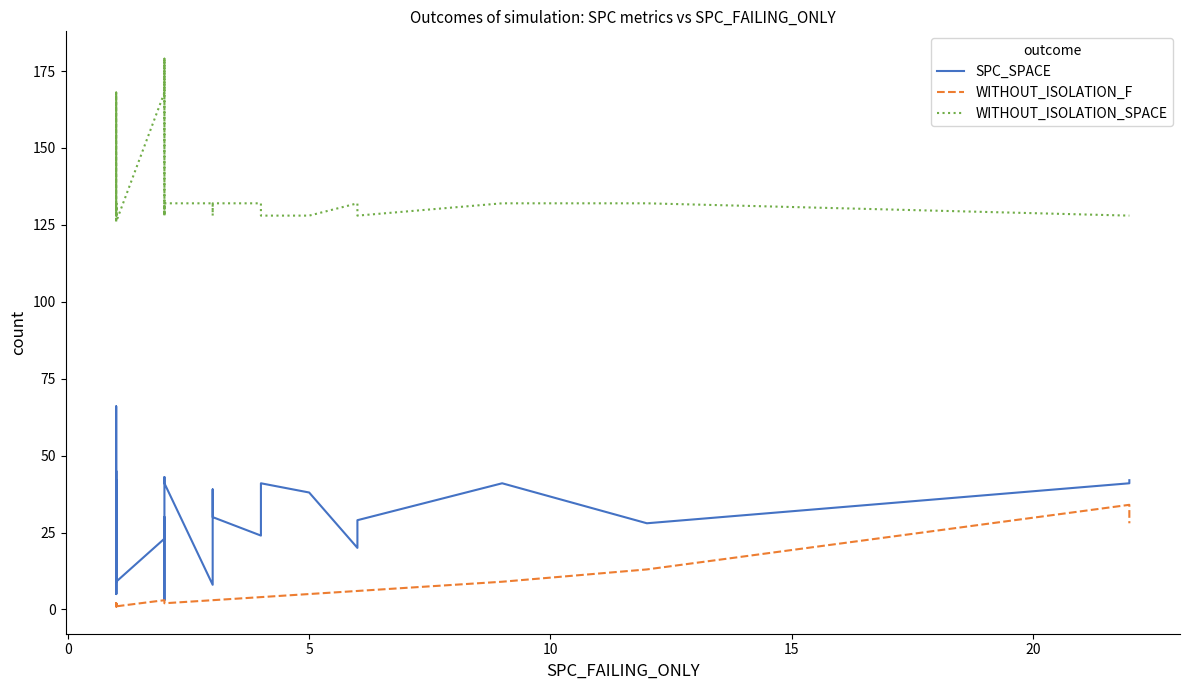

What is the minimum value shown in the chart?

1